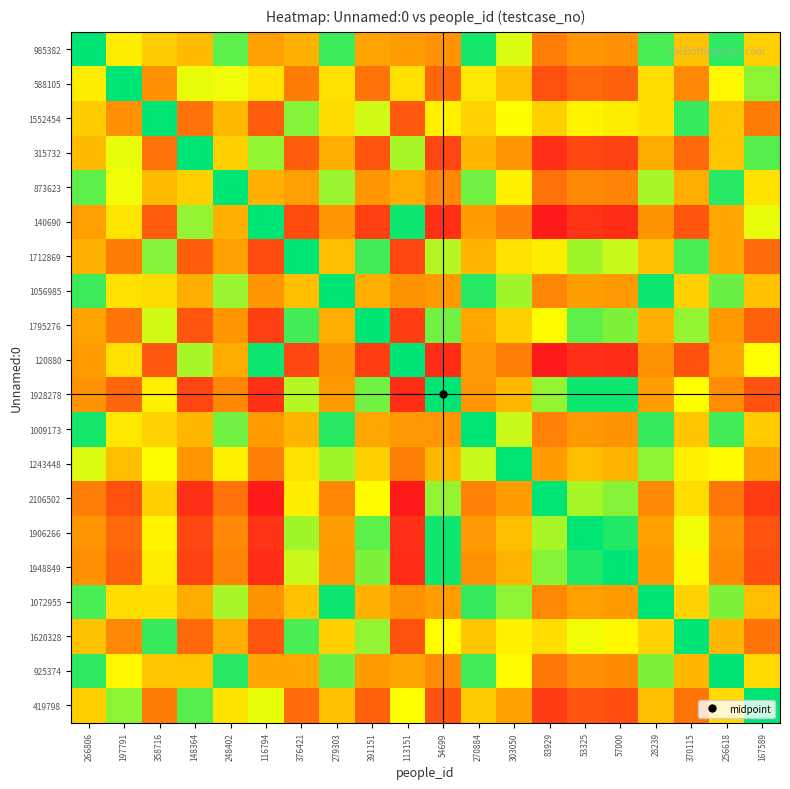

Reading right to left, transcribe all the data shown in this chart.

985382: 167589=0.3	256618=0.0	370115=0.3	28239=0.0	57000=0.5	53325=0.5	83929=0.6	303050=0.1	270884=0.0	54699=0.5	113151=0.4	391151=0.4	279303=0.0	376421=0.4	116794=0.4	248402=0.1	148364=0.3	358716=0.3	197791=0.2	266806=0.0
588105: 167589=0.1	256618=0.2	370115=0.5	28239=0.2	57000=0.7	53325=0.7	83929=0.8	303050=0.3	270884=0.2	54699=0.7	113151=0.2	391151=0.6	279303=0.2	376421=0.6	116794=0.2	248402=0.1	148364=0.1	358716=0.5	197791=0.0	266806=0.2
1552454: 167589=0.6	256618=0.3	370115=0.0	28239=0.2	57000=0.2	53325=0.2	83929=0.3	303050=0.2	270884=0.3	54699=0.2	113151=0.7	391151=0.1	279303=0.2	376421=0.1	116794=0.7	248402=0.3	148364=0.6	358716=0.0	197791=0.5	266806=0.3
315732: 167589=0.1	256618=0.3	370115=0.7	28239=0.4	57000=0.8	53325=0.8	83929=0.9	303050=0.5	270884=0.3	54699=0.8	113151=0.1	391151=0.7	279303=0.4	376421=0.7	116794=0.1	248402=0.3	148364=0.0	358716=0.6	197791=0.1	266806=0.3
873623: 167589=0.2	256618=0.0	370115=0.4	28239=0.1	57000=0.5	53325=0.5	83929=0.6	303050=0.2	270884=0.1	54699=0.5	113151=0.4	391151=0.5	279303=0.1	376421=0.4	116794=0.4	248402=0.0	148364=0.3	358716=0.3	197791=0.1	266806=0.1
140690: 167589=0.1	256618=0.4	370115=0.7	28239=0.5	57000=0.9	53325=0.9	83929=1.0	303050=0.6	270884=0.4	54699=0.9	113151=0.0	391151=0.8	279303=0.5	376421=0.8	116794=0.0	248402=0.4	148364=0.1	358716=0.7	197791=0.2	266806=0.4
1712869: 167589=0.7	256618=0.4	370115=0.0	28239=0.3	57000=0.1	53325=0.1	83929=0.2	303050=0.2	270884=0.4	54699=0.1	113151=0.8	391151=0.0	279303=0.3	376421=0.0	116794=0.8	248402=0.4	148364=0.7	358716=0.1	197791=0.6	266806=0.4
1056985: 167589=0.3	256618=0.1	370115=0.3	28239=0.0	57000=0.4	53325=0.4	83929=0.5	303050=0.1	270884=0.0	54699=0.4	113151=0.5	391151=0.4	279303=0.0	376421=0.3	116794=0.5	248402=0.1	148364=0.4	358716=0.2	197791=0.2	266806=0.0
1795276: 167589=0.7	256618=0.4	370115=0.1	28239=0.4	57000=0.1	53325=0.1	83929=0.2	303050=0.3	270884=0.4	54699=0.1	113151=0.8	391151=0.0	279303=0.4	376421=0.0	116794=0.8	248402=0.5	148364=0.7	358716=0.1	197791=0.6	266806=0.4
120880: 167589=0.2	256618=0.4	370115=0.8	28239=0.5	57000=0.9	53325=0.9	83929=1.0	303050=0.6	270884=0.4	54699=0.9	113151=0.0	391151=0.8	279303=0.5	376421=0.8	116794=0.0	248402=0.4	148364=0.1	358716=0.7	197791=0.2	266806=0.4
1928278: 167589=0.8	256618=0.5	370115=0.2	28239=0.4	57000=0.0	53325=0.0	83929=0.1	303050=0.3	270884=0.5	54699=0.0	113151=0.9	391151=0.1	279303=0.4	376421=0.1	116794=0.9	248402=0.5	148364=0.8	358716=0.2	197791=0.7	266806=0.5
1009173: 167589=0.3	256618=0.0	370115=0.3	28239=0.0	57000=0.5	53325=0.5	83929=0.6	303050=0.1	270884=0.0	54699=0.5	113151=0.4	391151=0.4	279303=0.0	376421=0.4	116794=0.4	248402=0.1	148364=0.3	358716=0.3	197791=0.2	266806=0.0
1243448: 167589=0.4	256618=0.2	370115=0.2	28239=0.1	57000=0.4	53325=0.3	83929=0.4	303050=0.0	270884=0.1	54699=0.3	113151=0.6	391151=0.3	279303=0.1	376421=0.2	116794=0.6	248402=0.2	148364=0.5	358716=0.2	197791=0.3	266806=0.1
2106502: 167589=0.8	256618=0.6	370115=0.2	28239=0.5	57000=0.1	53325=0.1	83929=0.0	303050=0.4	270884=0.6	54699=0.1	113151=1.0	391151=0.2	279303=0.5	376421=0.2	116794=1.0	248402=0.6	148364=0.9	358716=0.3	197791=0.8	266806=0.6
1906266: 167589=0.7	256618=0.5	370115=0.1	28239=0.4	57000=0.0	53325=0.0	83929=0.1	303050=0.3	270884=0.5	54699=0.0	113151=0.9	391151=0.1	279303=0.4	376421=0.1	116794=0.9	248402=0.5	148364=0.8	358716=0.2	197791=0.7	266806=0.5
1948849: 167589=0.8	256618=0.5	370115=0.2	28239=0.4	57000=0.0	53325=0.0	83929=0.1	303050=0.4	270884=0.5	54699=0.0	113151=0.9	391151=0.1	279303=0.4	376421=0.1	116794=0.9	248402=0.5	148364=0.8	358716=0.2	197791=0.7	266806=0.5
1072955: 167589=0.3	256618=0.1	370115=0.3	28239=0.0	57000=0.4	53325=0.4	83929=0.5	303050=0.1	270884=0.0	54699=0.4	113151=0.5	391151=0.4	279303=0.0	376421=0.3	116794=0.5	248402=0.1	148364=0.4	358716=0.2	197791=0.2	266806=0.0
1620328: 167589=0.6	256618=0.3	370115=0.0	28239=0.3	57000=0.2	53325=0.1	83929=0.2	303050=0.2	270884=0.3	54699=0.2	113151=0.8	391151=0.1	279303=0.3	376421=0.0	116794=0.7	248402=0.4	148364=0.7	358716=0.0	197791=0.5	266806=0.3
925374: 167589=0.3	256618=0.0	370115=0.3	28239=0.1	57000=0.5	53325=0.5	83929=0.6	303050=0.2	270884=0.0	54699=0.5	113151=0.4	391151=0.4	279303=0.1	376421=0.4	116794=0.4	248402=0.0	148364=0.3	358716=0.3	197791=0.2	266806=0.0
419798: 167589=0.0	256618=0.3	370115=0.6	28239=0.3	57000=0.8	53325=0.7	83929=0.8	303050=0.4	270884=0.3	54699=0.8	113151=0.2	391151=0.7	279303=0.3	376421=0.7	116794=0.1	248402=0.2	148364=0.1	358716=0.6	197791=0.1	266806=0.3